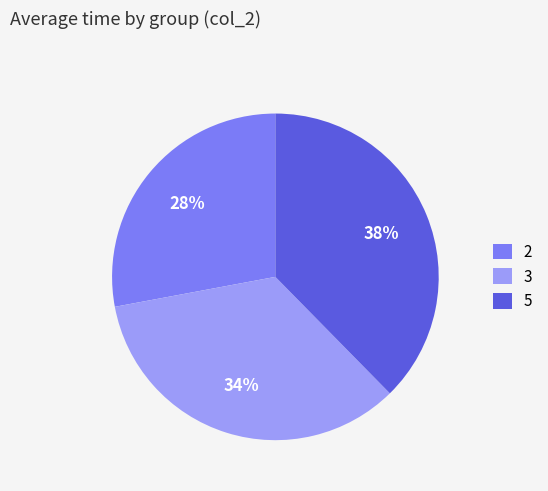

Which slice is the largest?

5